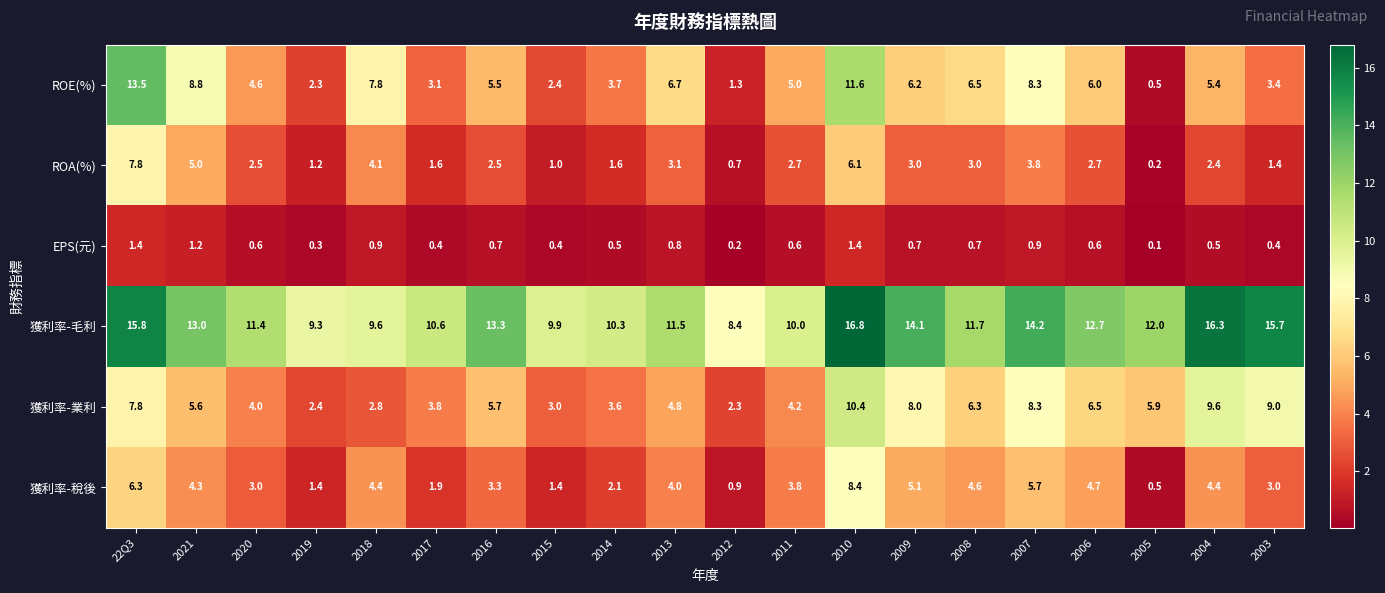

Between 2020 and 2014, which series saw the biggest shift?

獲利率-毛利